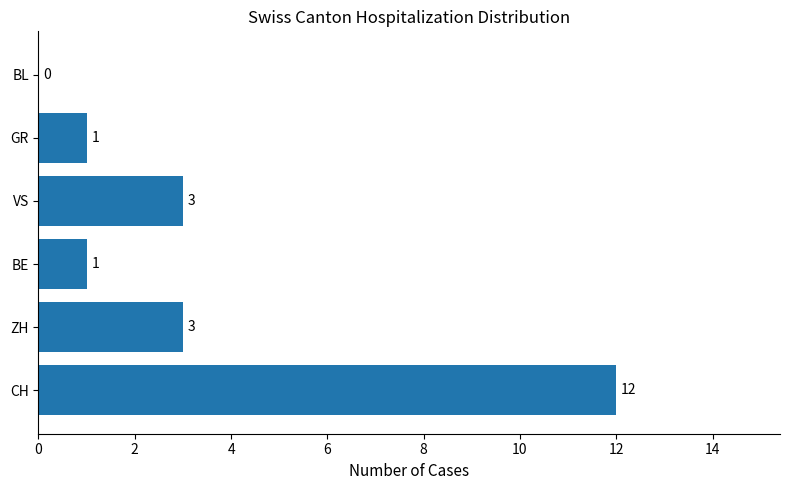

Reading bottom to top, what are all the values shown in this chart?

CH=12	ZH=3	BE=1	VS=3	GR=1	BL=0